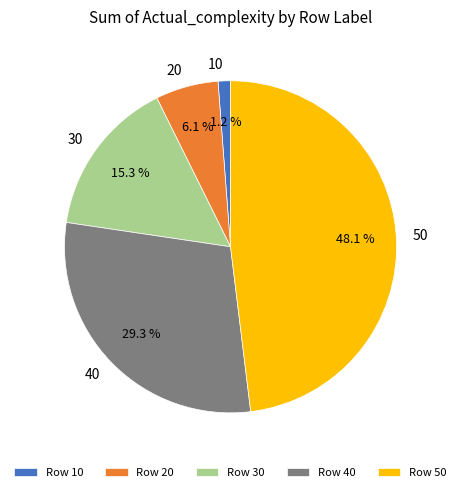

Is it true that 20 is 6% of the pie?

True